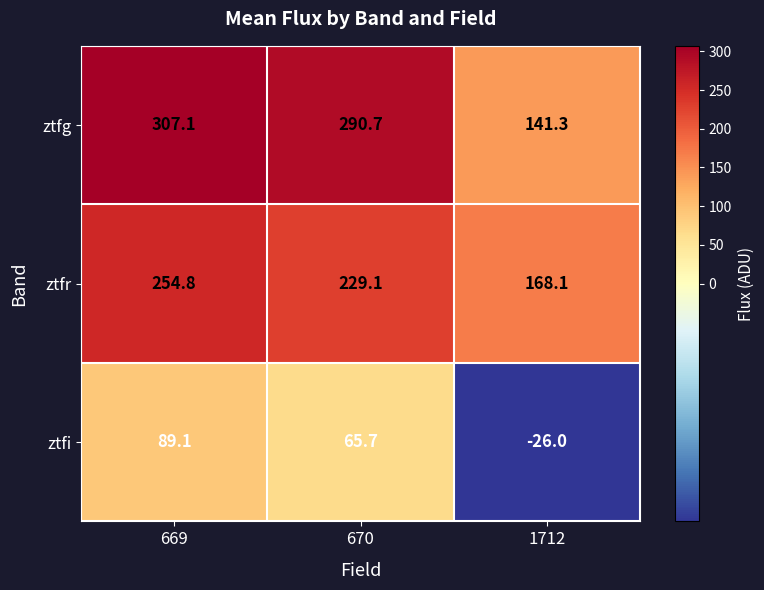

What is the total value across all series at 670?

585.5